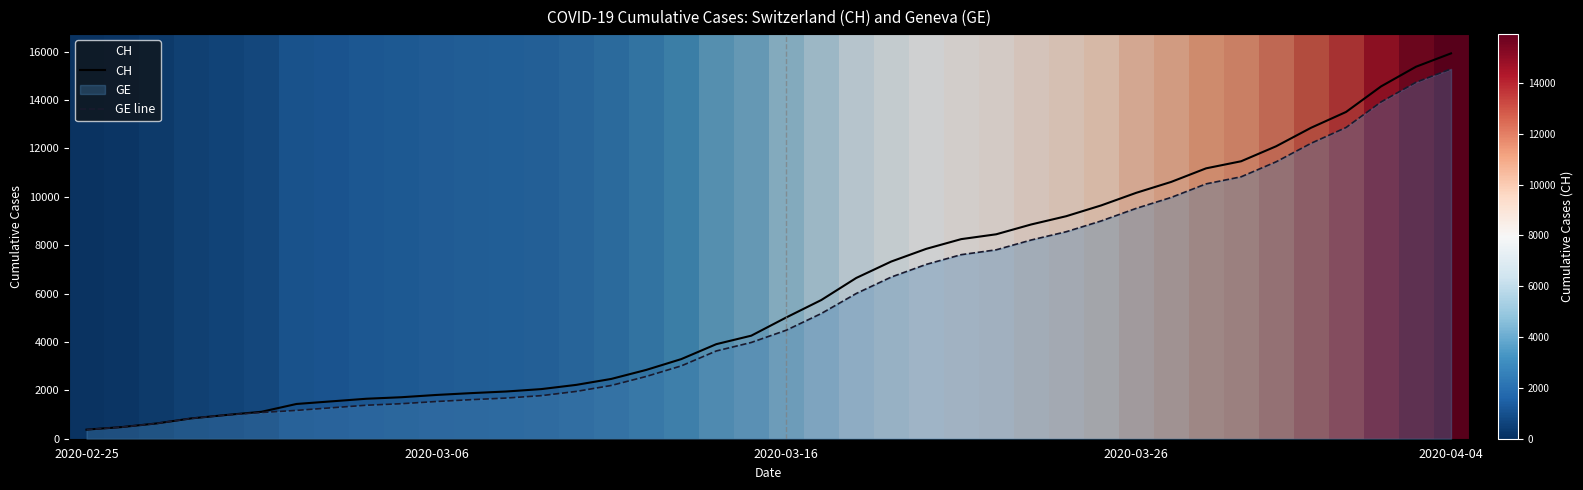

Does the chart display data point markers on the line(s)?

No